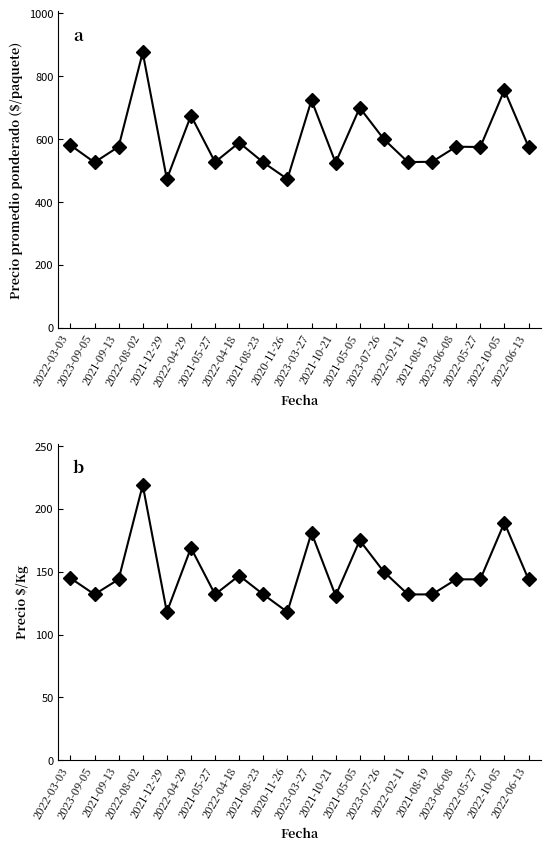

The value of Precio $/Kg at 2020-11-26 is 62. True or false?

False